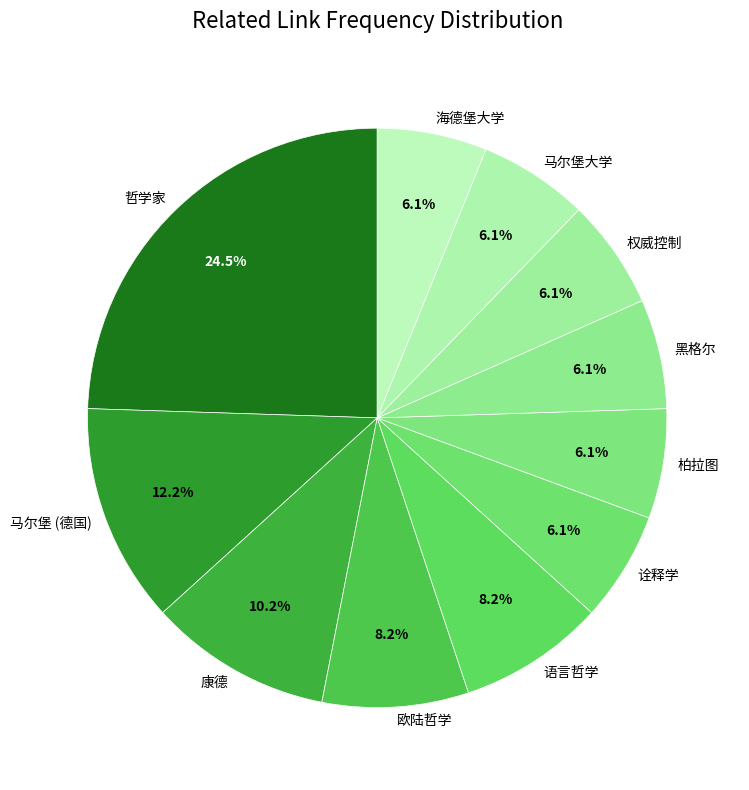

Between 柏拉图 and 欧陆哲学, which is larger?

欧陆哲学